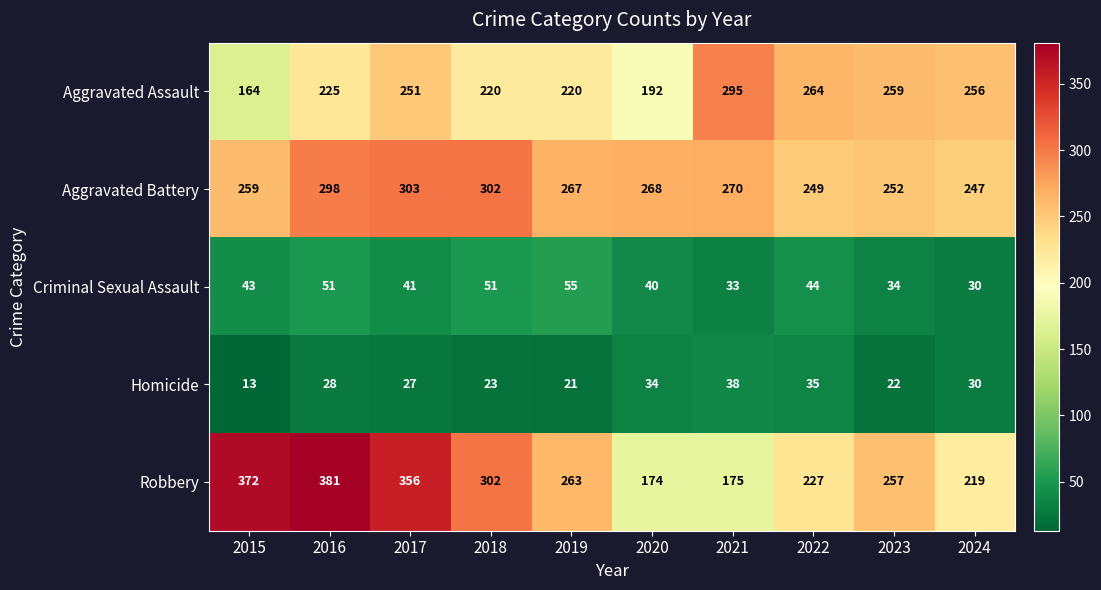

What is the approximate value of Homicide at 2019, to the nearest 10?

20